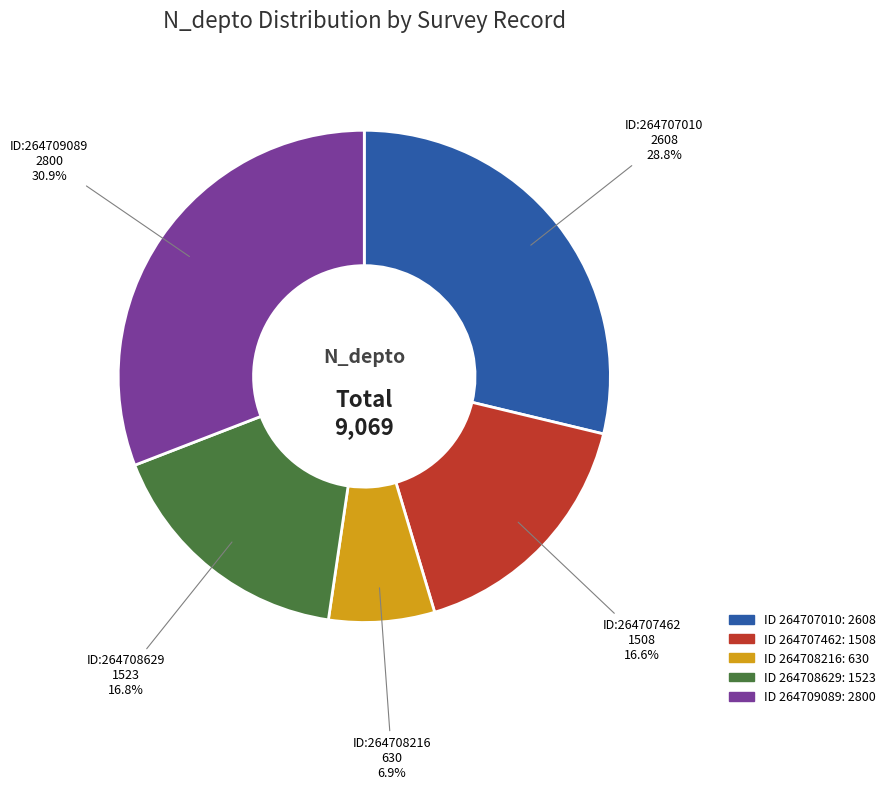

Does any single category account for the majority?

No